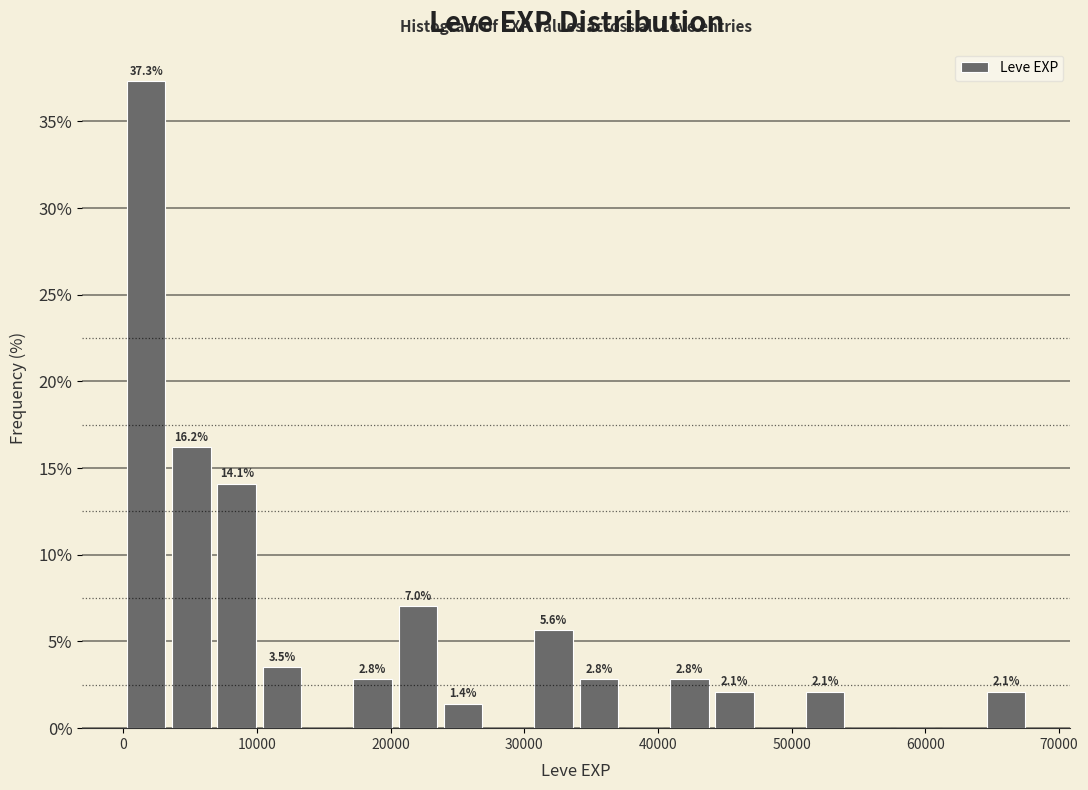

Around what value on the x-axis is the tallest bar? Give the approximate position of its centre, as read against the axis.

2000